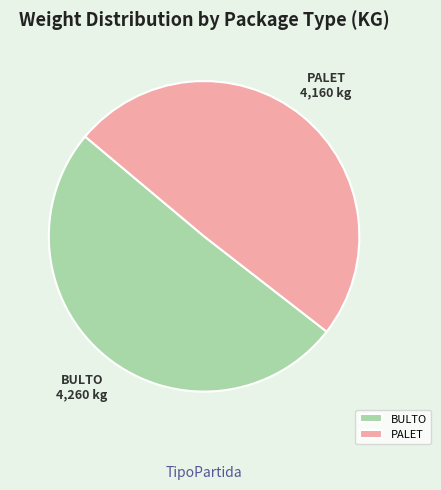

Is it true that BULTO is 51% of the pie?

True